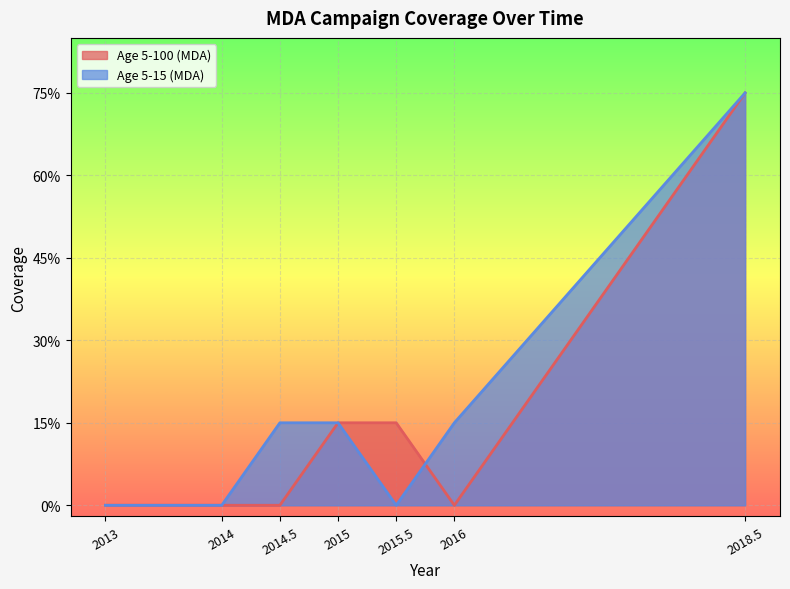

Which label corresponds to the largest value in the chart?

2018.5